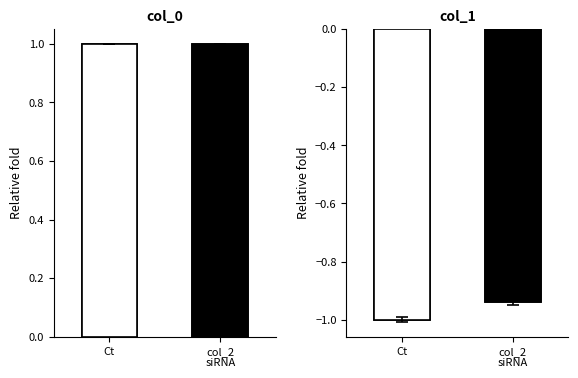

True or false: col_0 has a value of 1.0 at Ct.

True